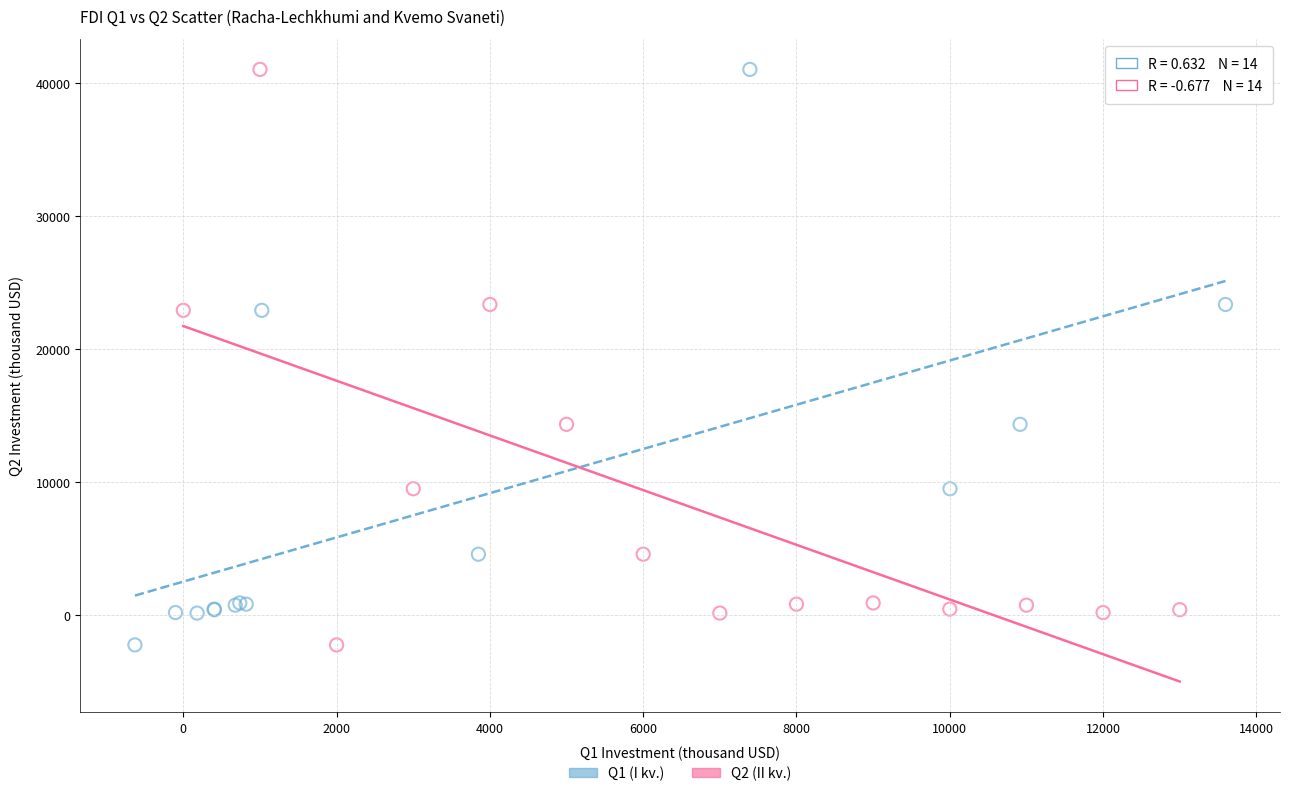

What are all the series names shown in the legend?

Q1 (I kv.), Q2 (II kv.)